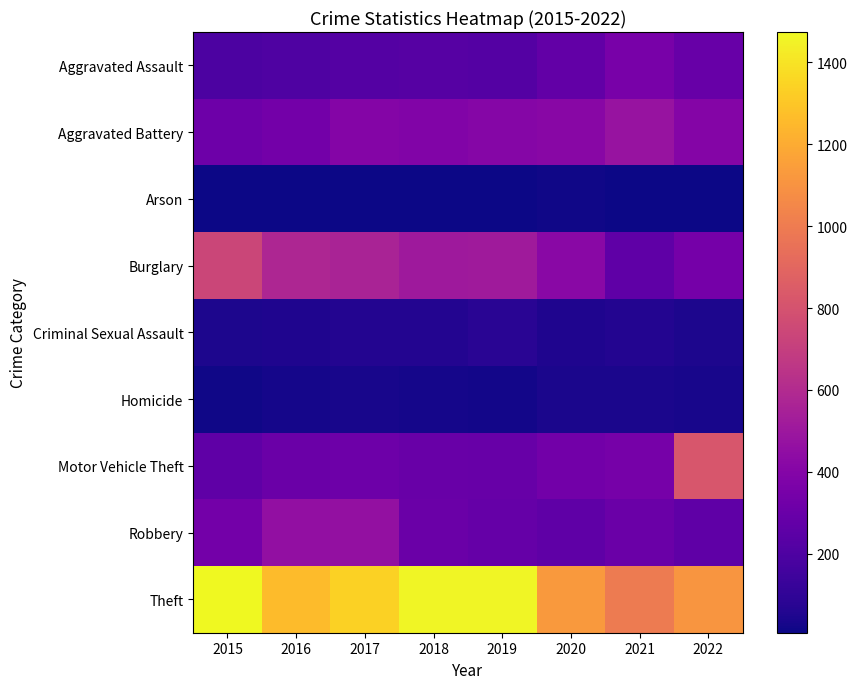

At which category does the chart reach its peak across all series?

2015